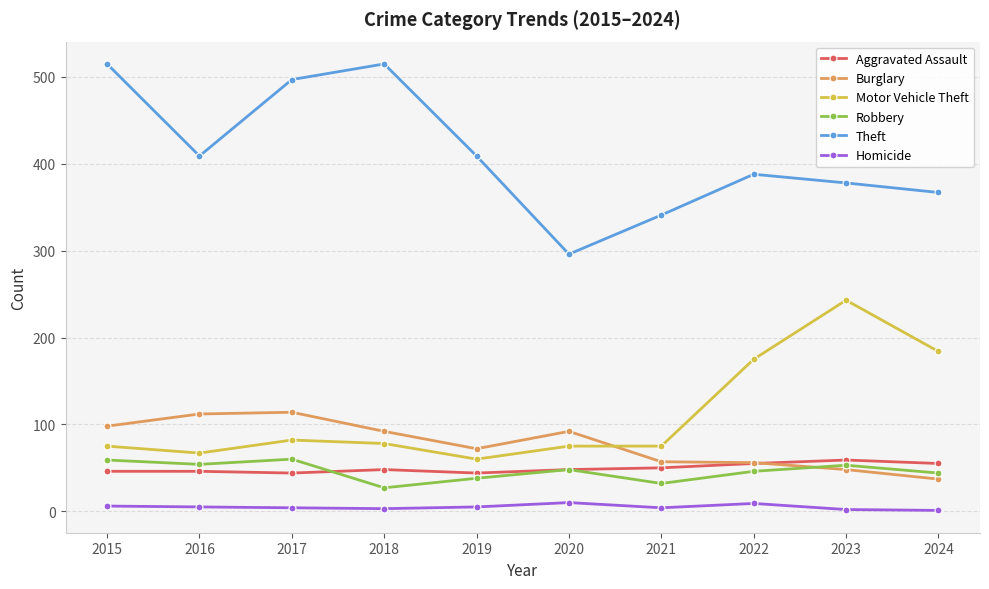

What is the spread (max minus min) of values at 2018?

512